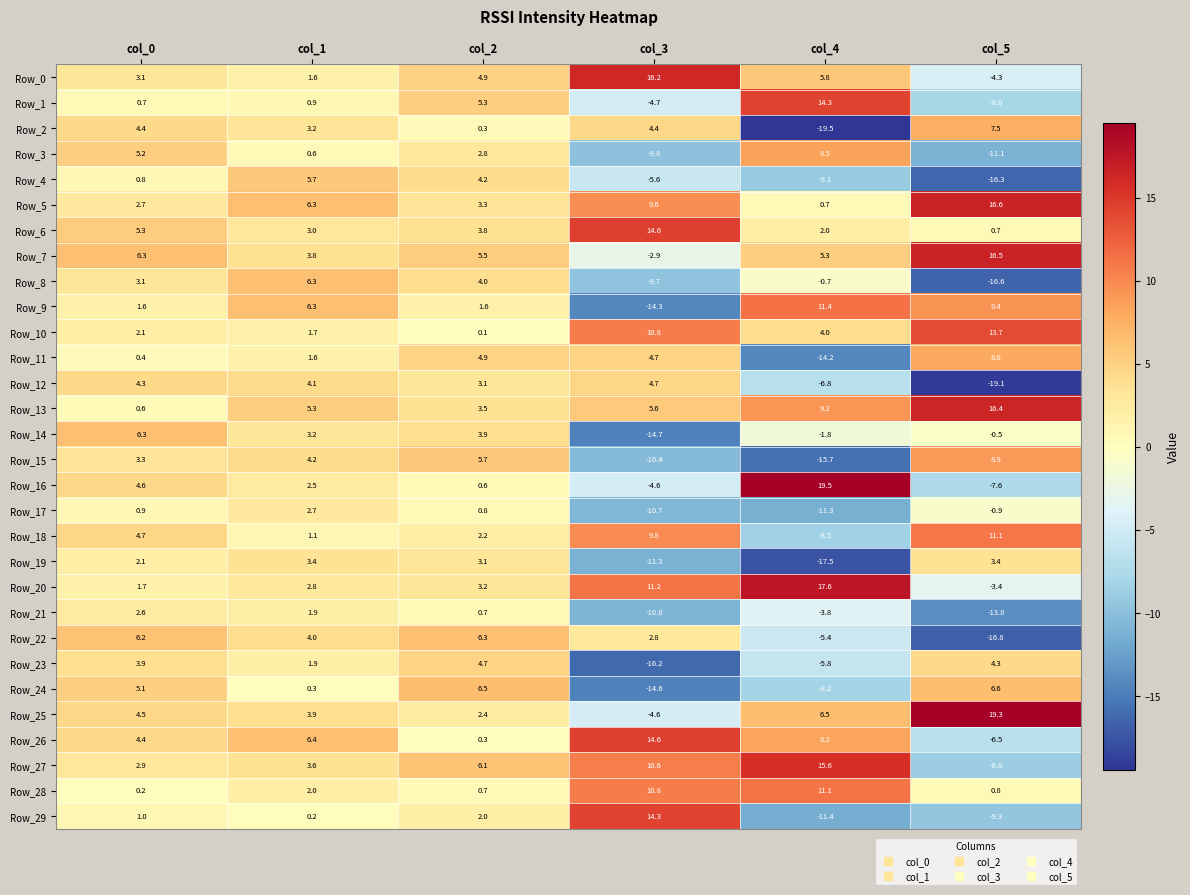

Which series changed the most between col_4 and col_5?

Row_16